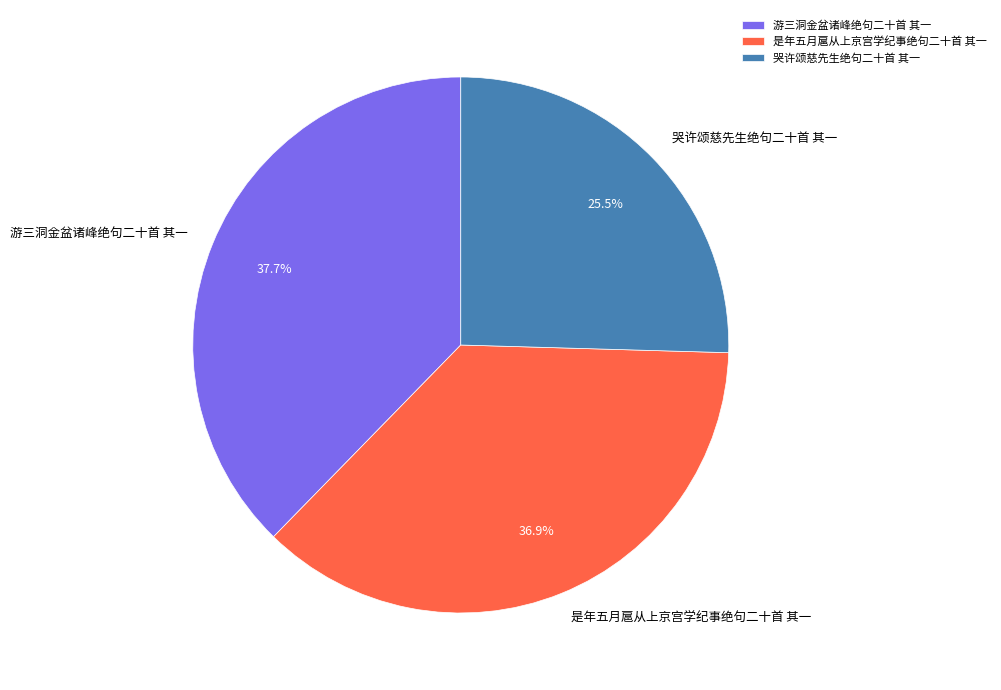

Between 游三洞金盆诸峰绝句二十首 其一 and 是年五月扈从上京宫学纪事绝句二十首 其一, which is larger?

游三洞金盆诸峰绝句二十首 其一